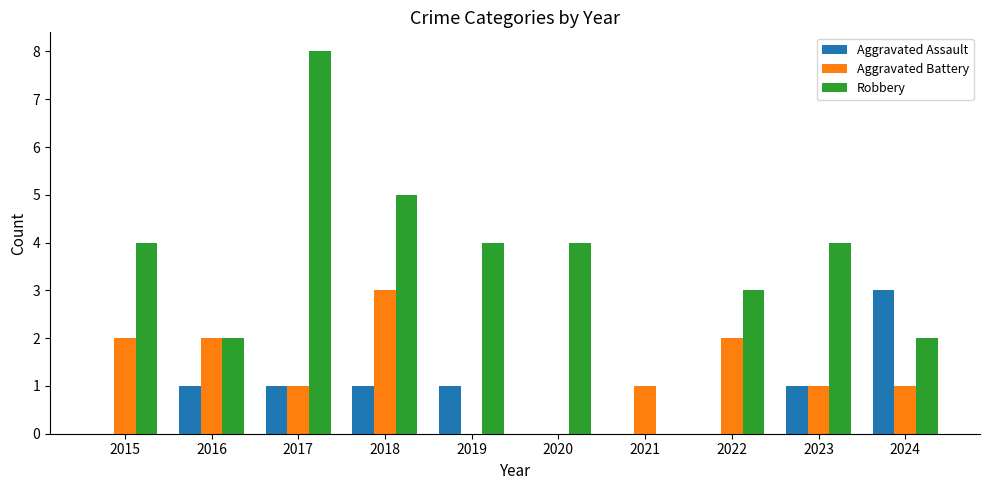

At which category is the sum across all series the highest?

2017